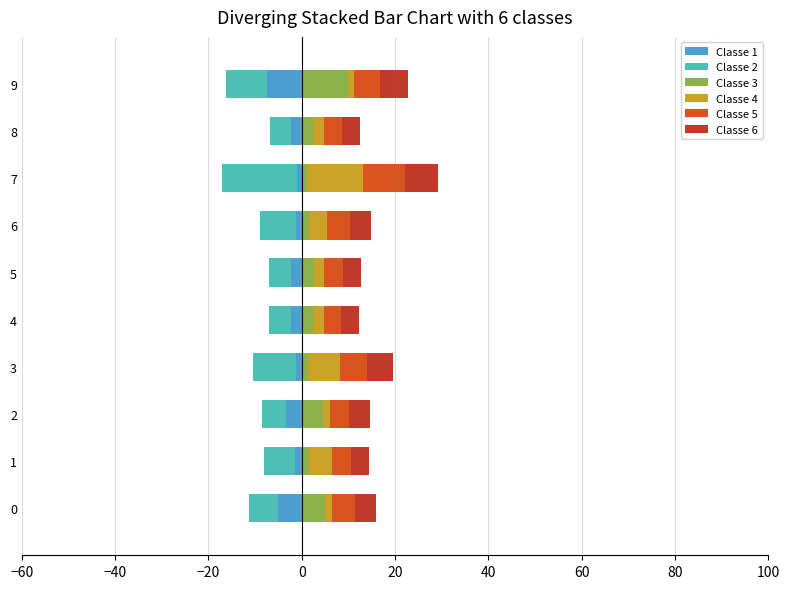

How many bars are there in total?

60